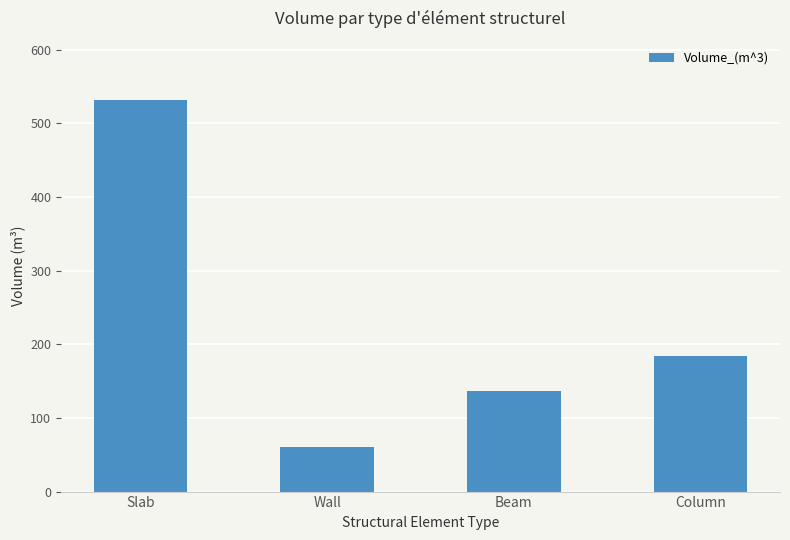

List the labels in order of value, smallest first.

Wall, Beam, Column, Slab